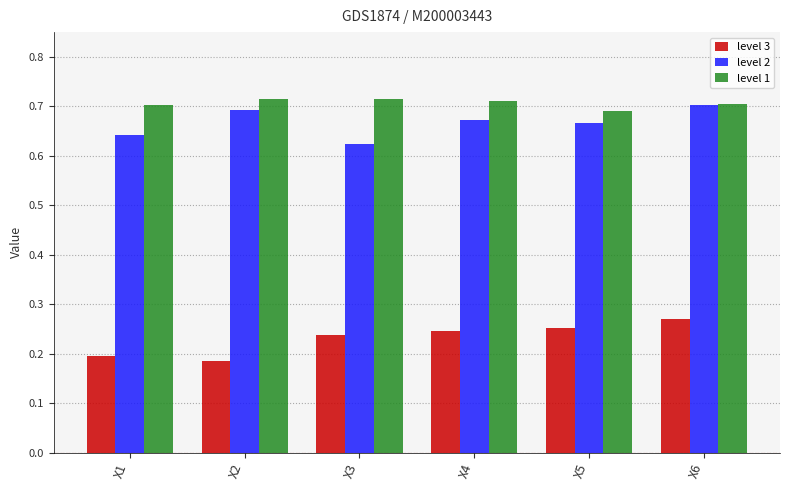

How many bars are there in total?

18